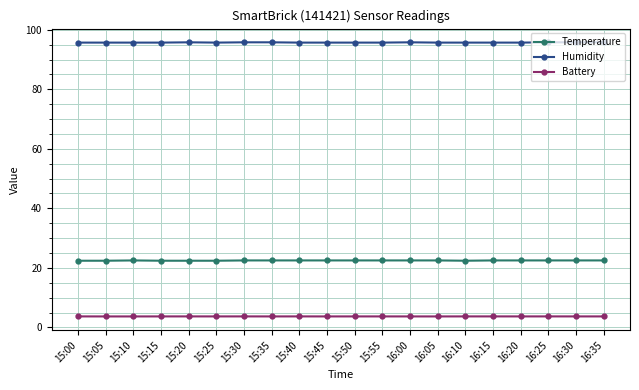

What is the value of the Humidity point at the 9th from the left?

95.7